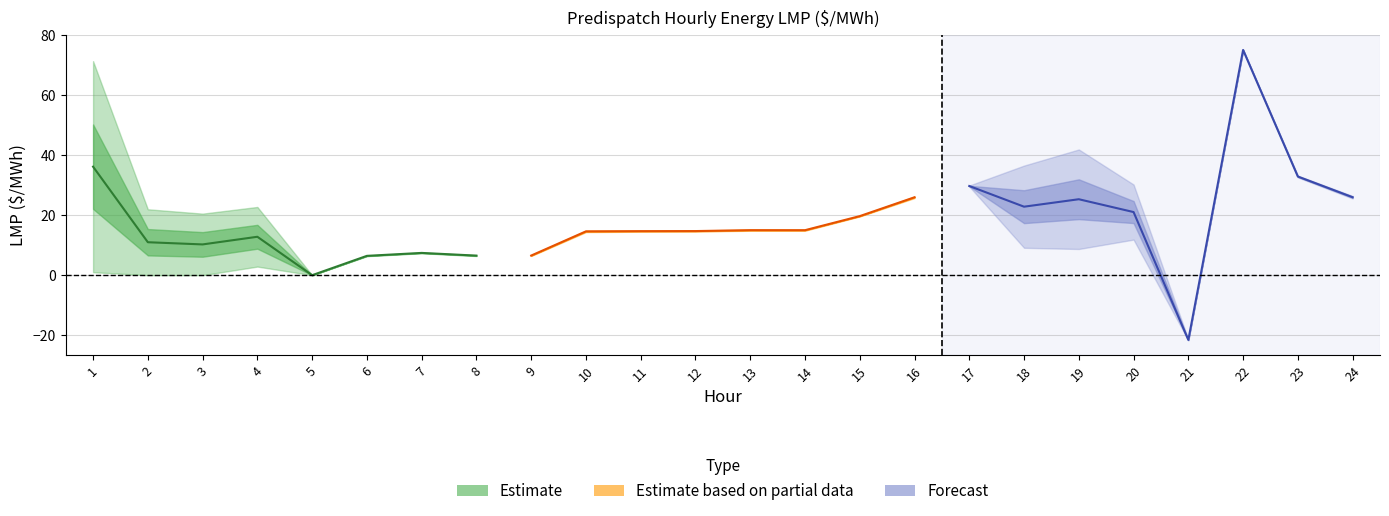

Between 23 and 11, which is larger?

23